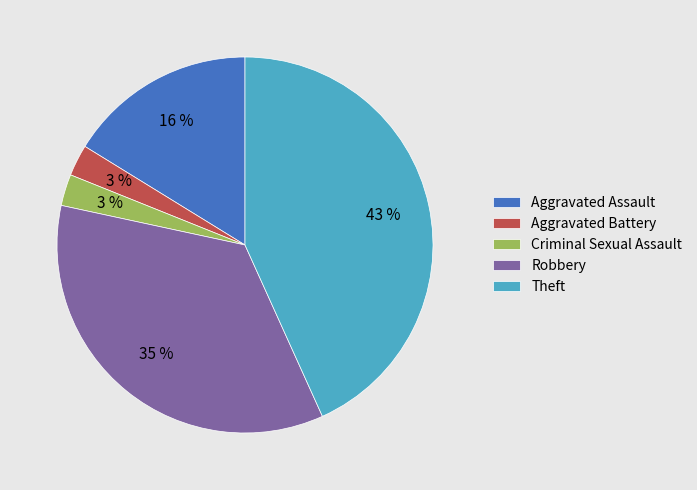

Count the number of slices in the pie.

5